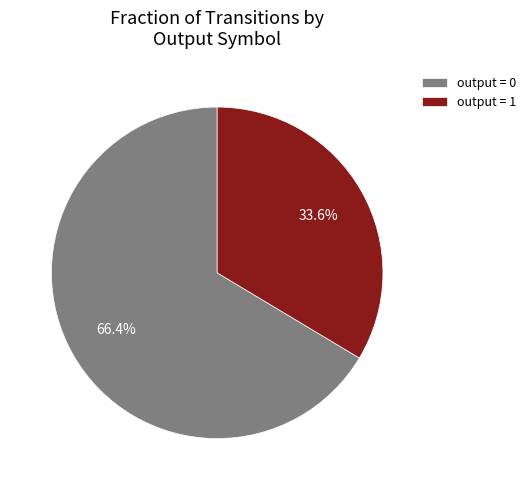

Which category has the smallest portion of the pie?

output = 1